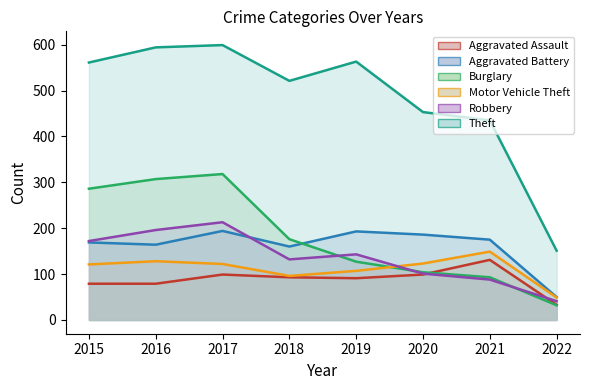

Where do Burglary and Robbery first cross each other?

2018 and 2019